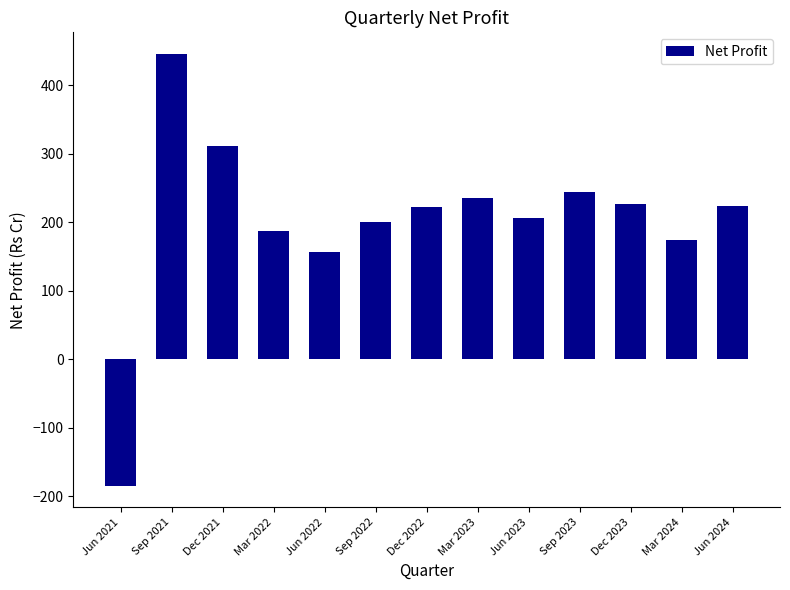

What is the maximum value shown in the chart?

446